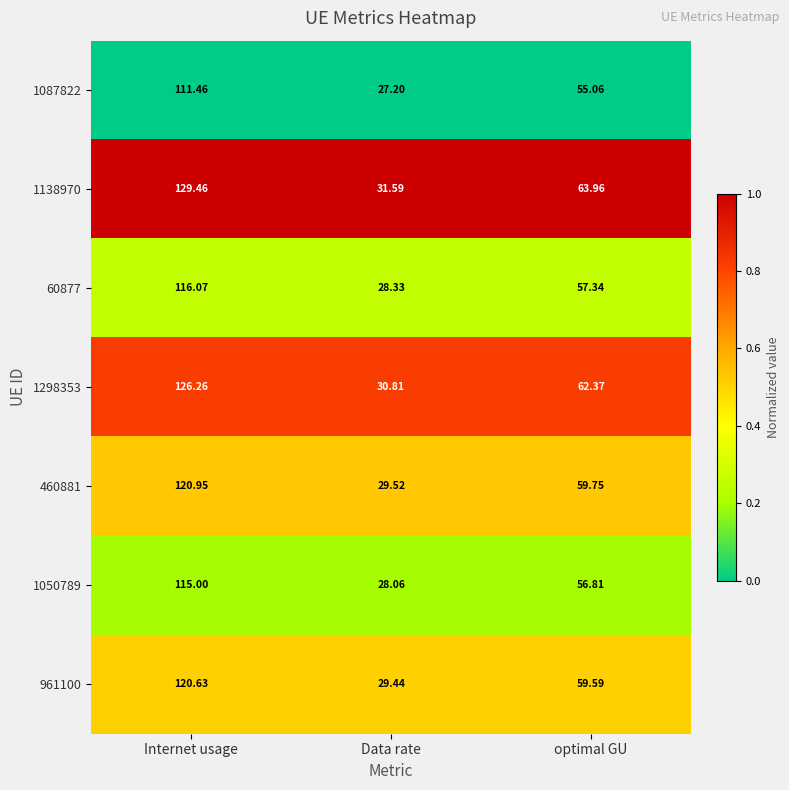

At which label does 60877 first exceed 57?

Internet usage